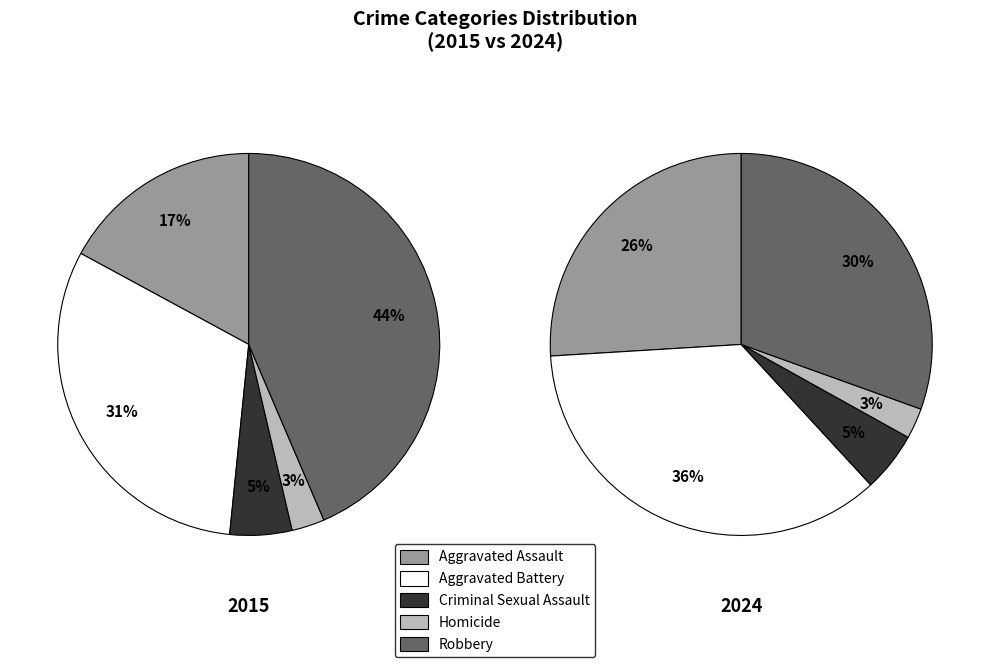

How many segments does this pie chart have?

5